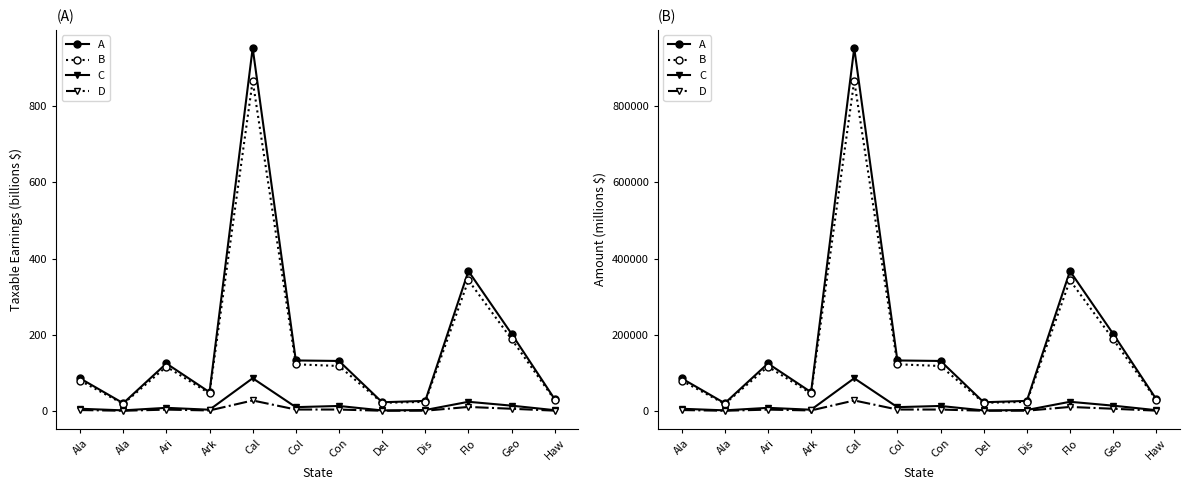

What is the label of the 7th point from the right?

Col